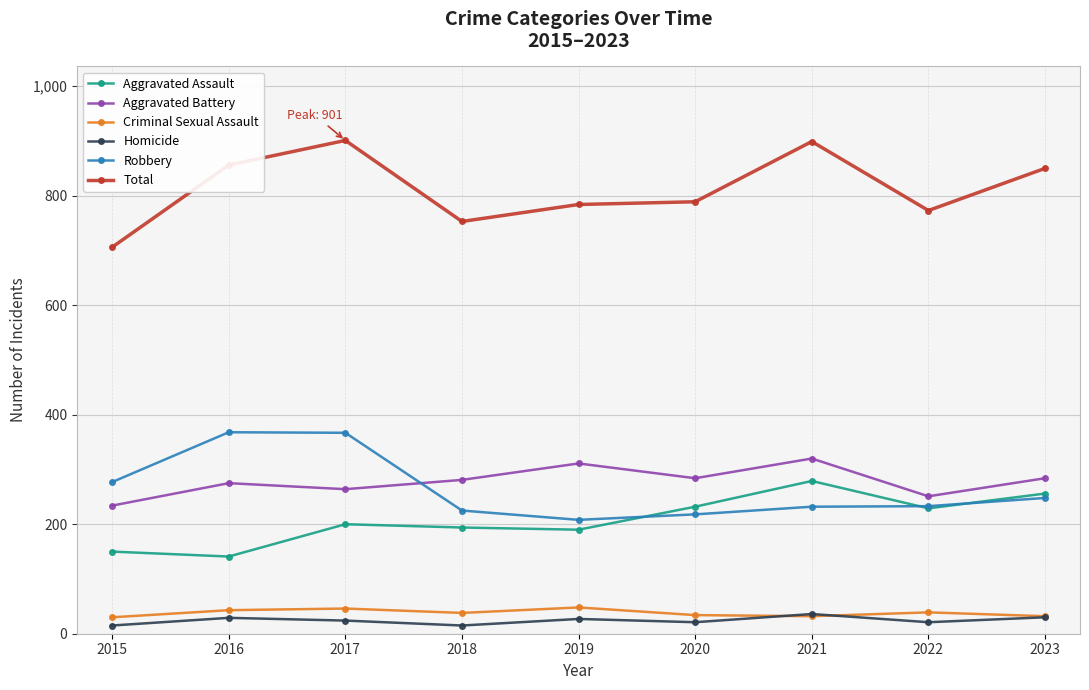

The value of Total at 2023 is 850. True or false?

True